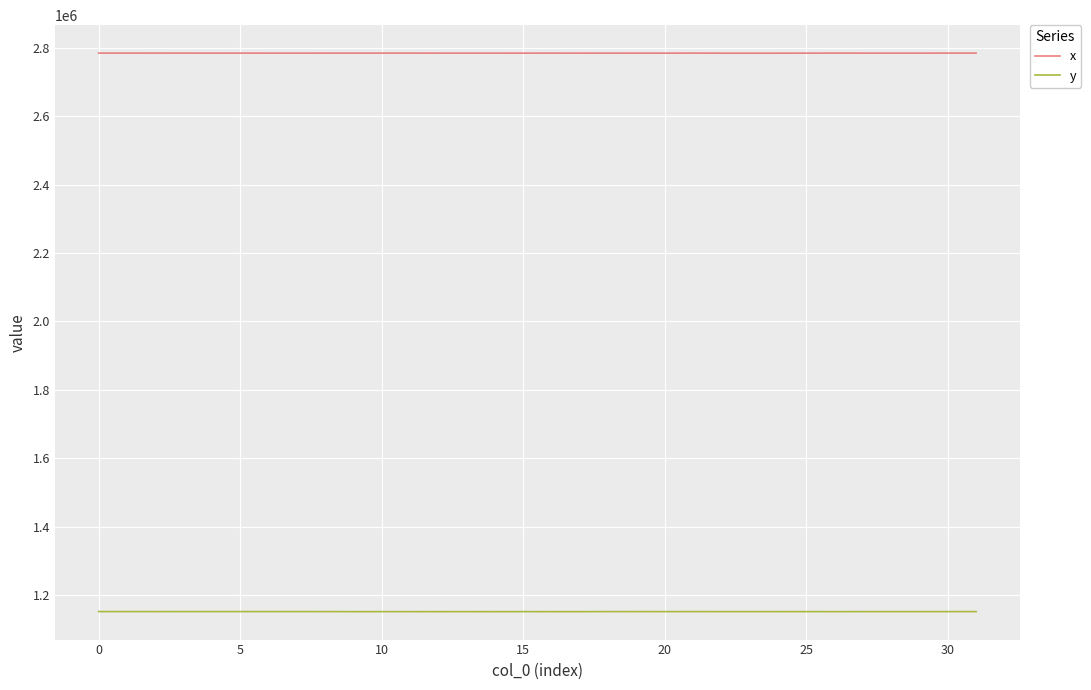

True or false: x and y cross at least once.

False